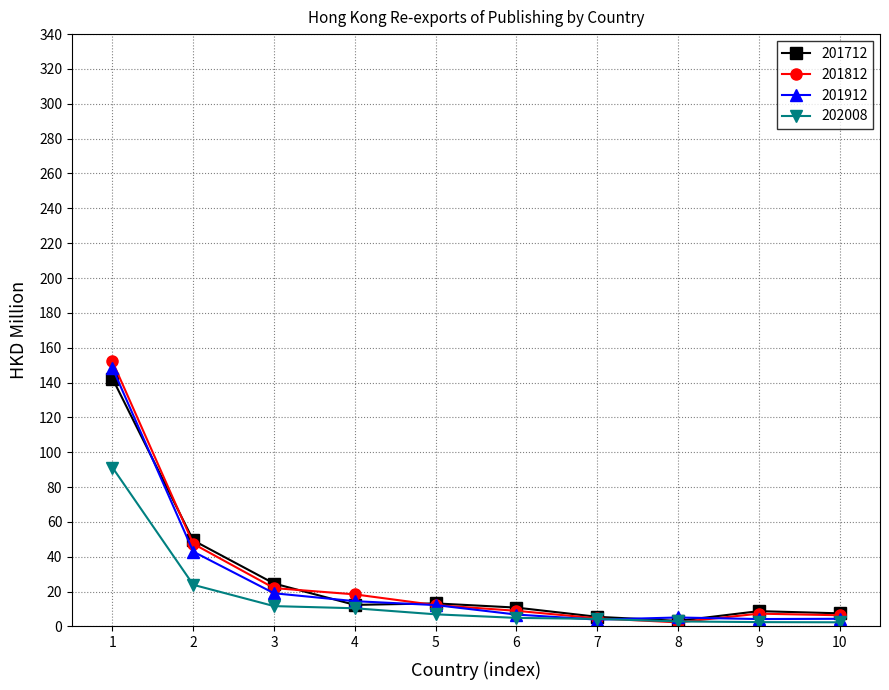

Where does the 201812 series first go above 12?

1